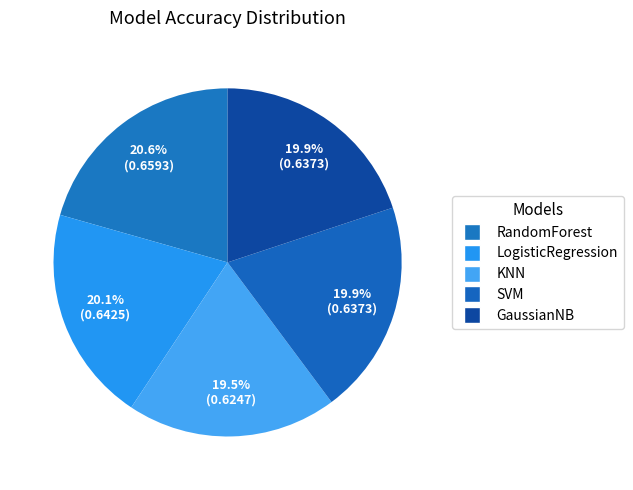

To the nearest percent, what is the combined percentage of KNN and GaussianNB?

39%